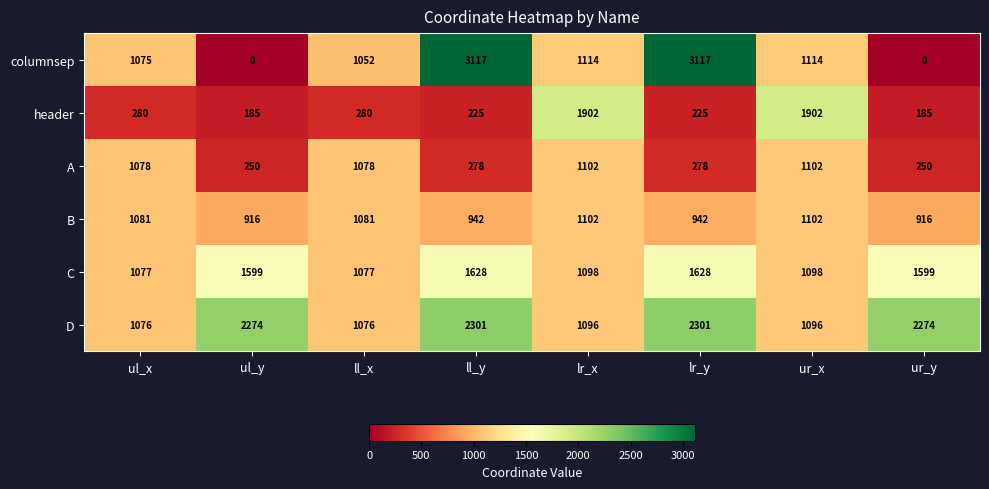

The header series shows 109 at ur_y. True or false?

False